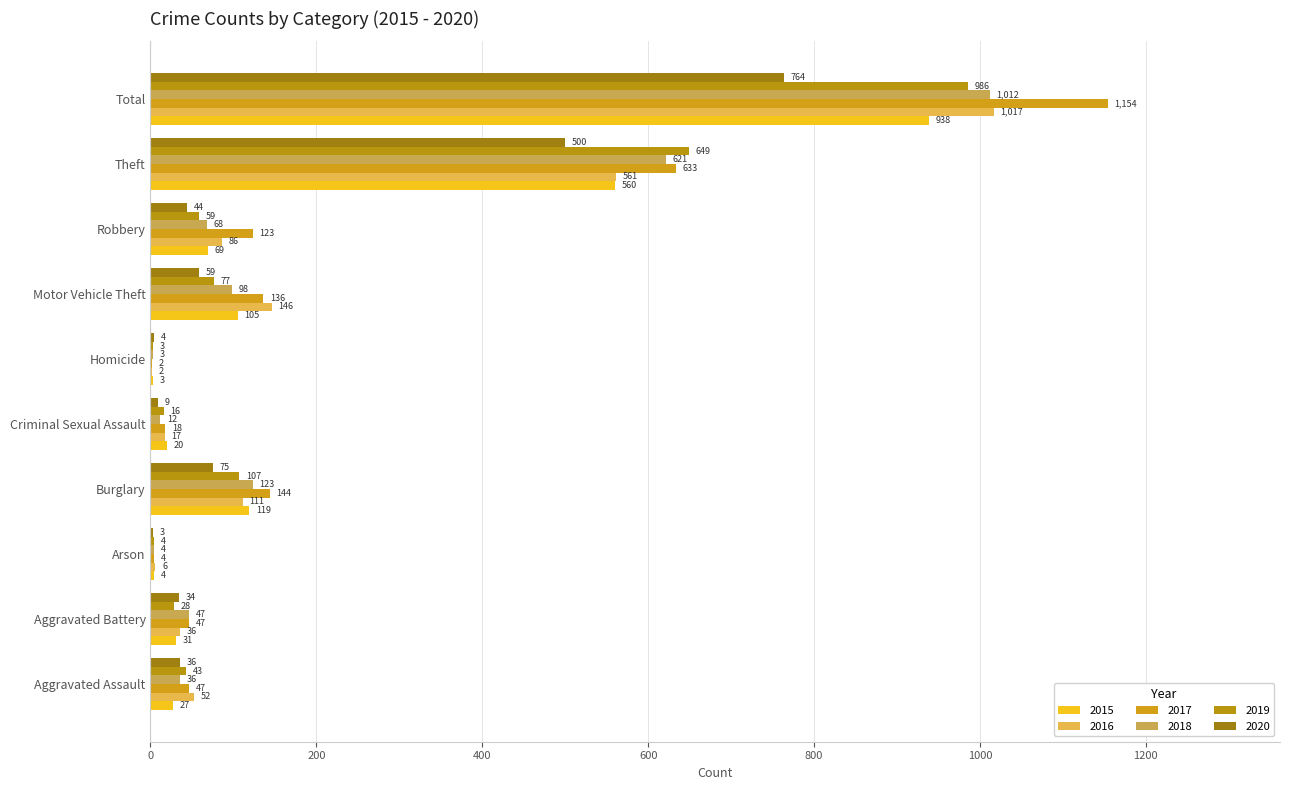

What is the label of the 1st bar from the left?

Aggravated Assault